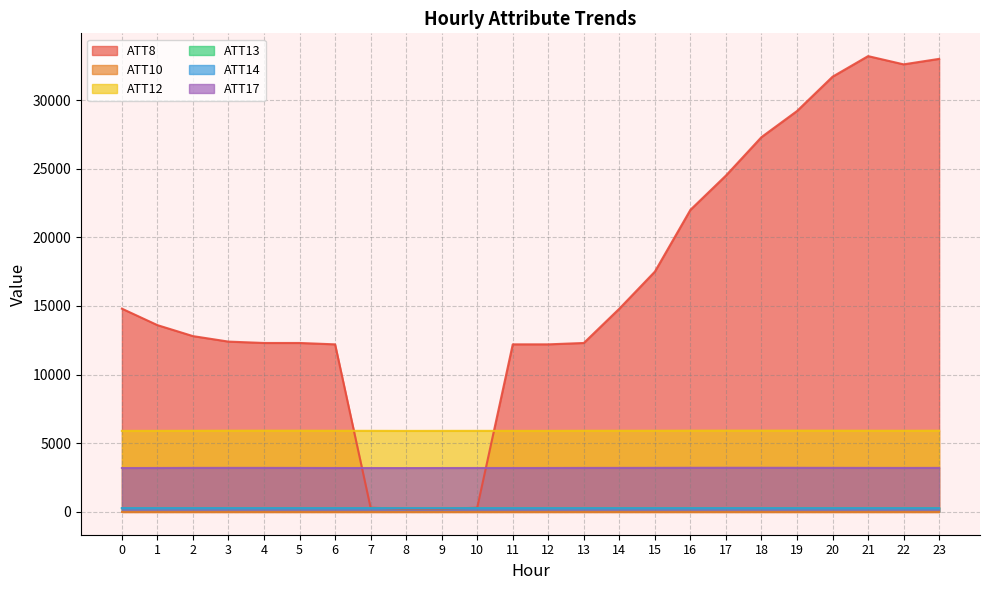

True or false: ATT17 and ATT12 intersect in this chart.

False